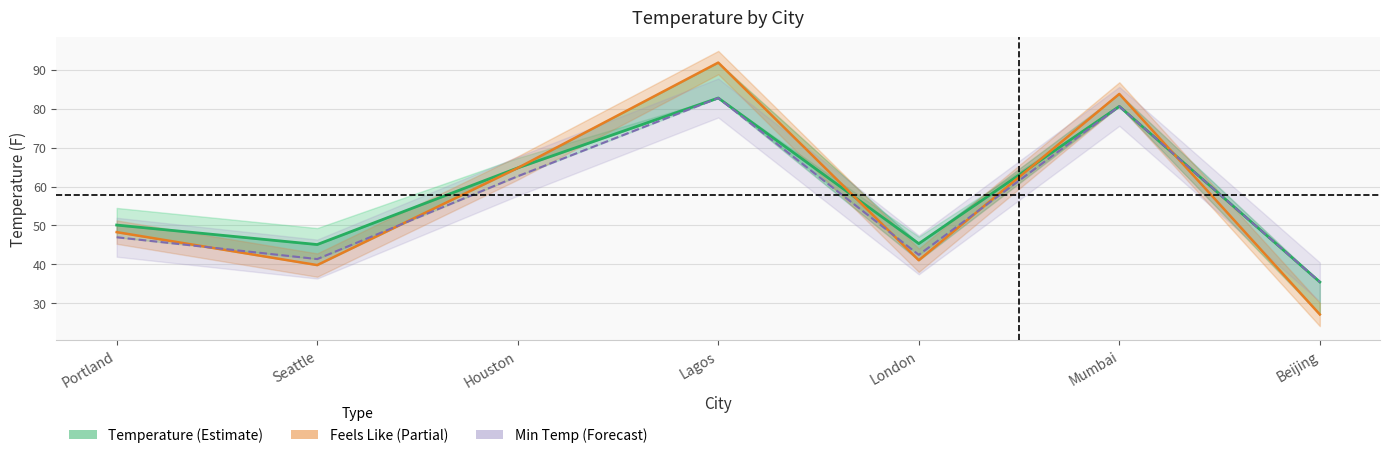

How many data points does each series have?

7